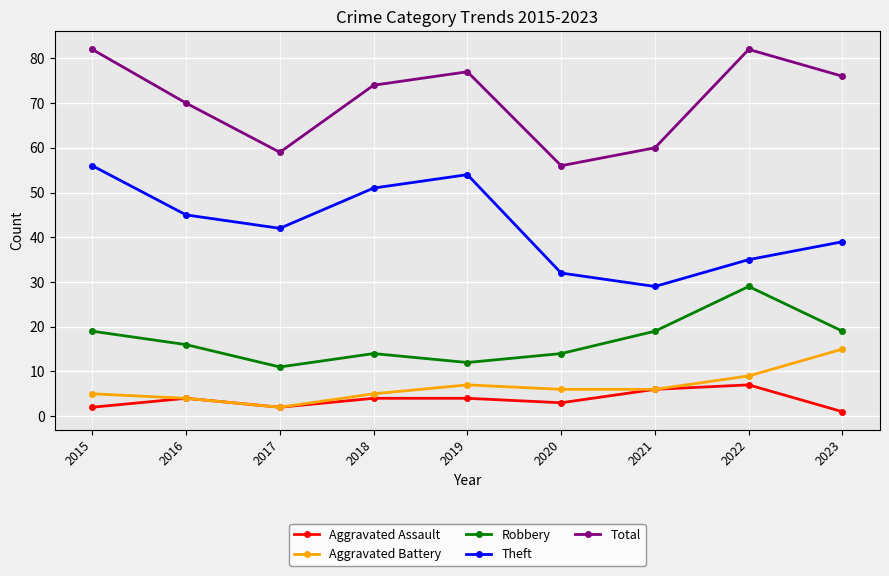

True or false: Theft and Aggravated Battery intersect in this chart.

False